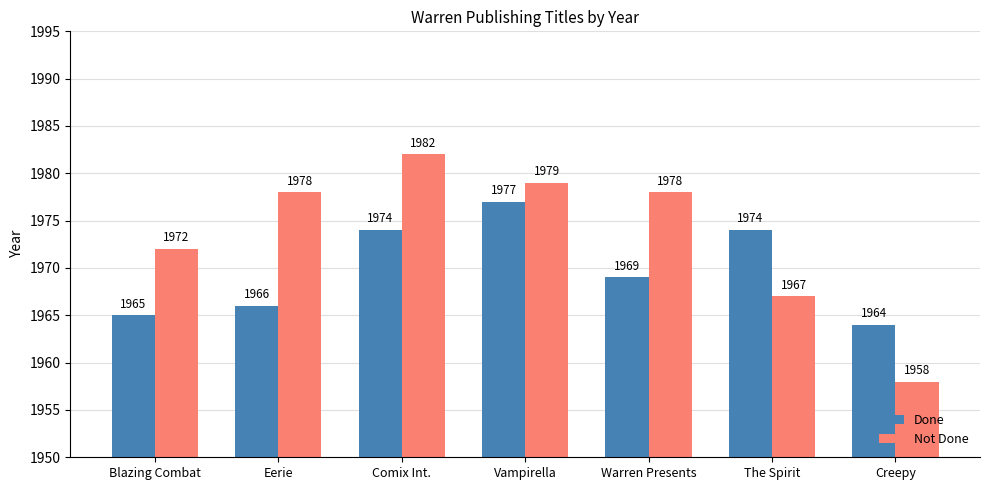

Reading left to right, transcribe all the data shown in this chart.

Done: Blazing Combat=1965	Eerie=1966	Comix Int.=1974	Vampirella=1977	Warren Presents=1969	The Spirit=1974	Creepy=1964
Not Done: Blazing Combat=1972	Eerie=1978	Comix Int.=1982	Vampirella=1979	Warren Presents=1978	The Spirit=1967	Creepy=1958